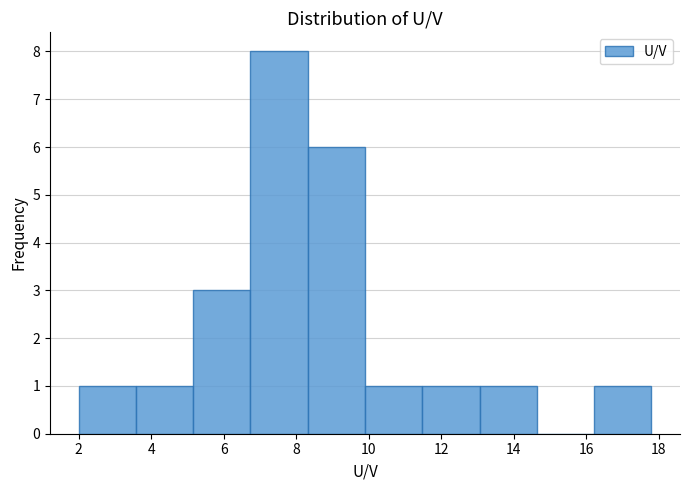

What is the height of the bar covering 3.6 to 5.2 on the x-axis? Neither the bar edges nor the heights are printed on the chart, so give them approximately, as read against the axes.

1